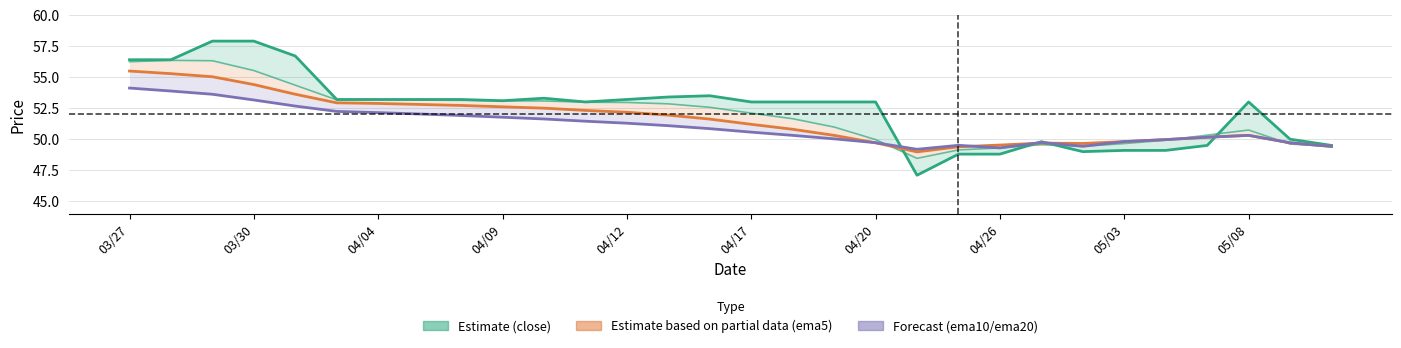

What position from the right is 03/30?

29